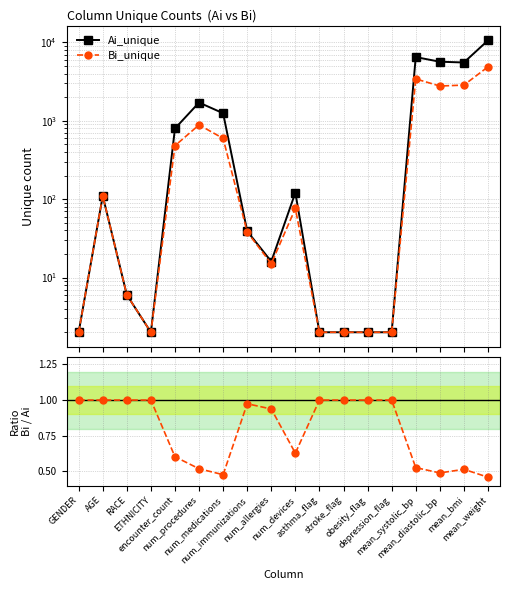

How many lines are shown in the chart?

3